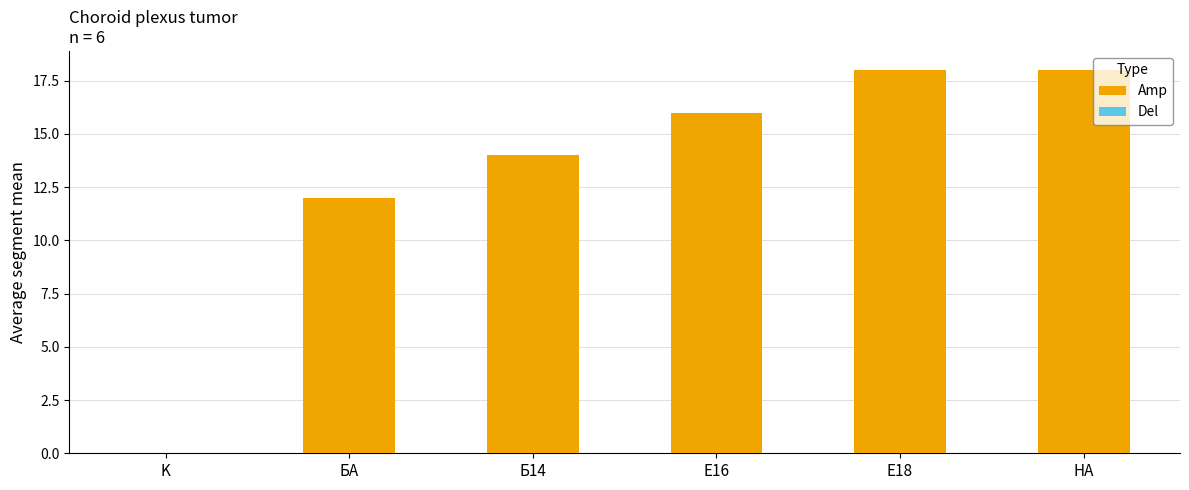

Read the value at БА, to the nearest 10.

10